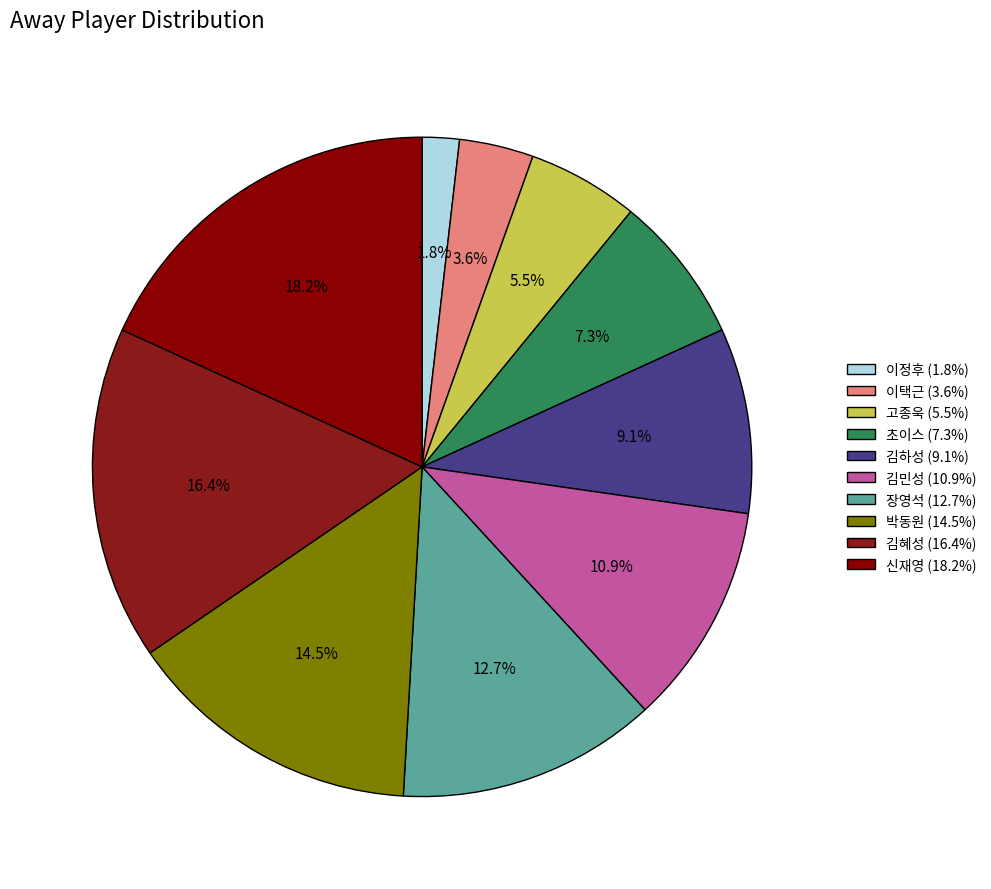

The 김혜성 slice represents 16% of the pie. True or false?

True